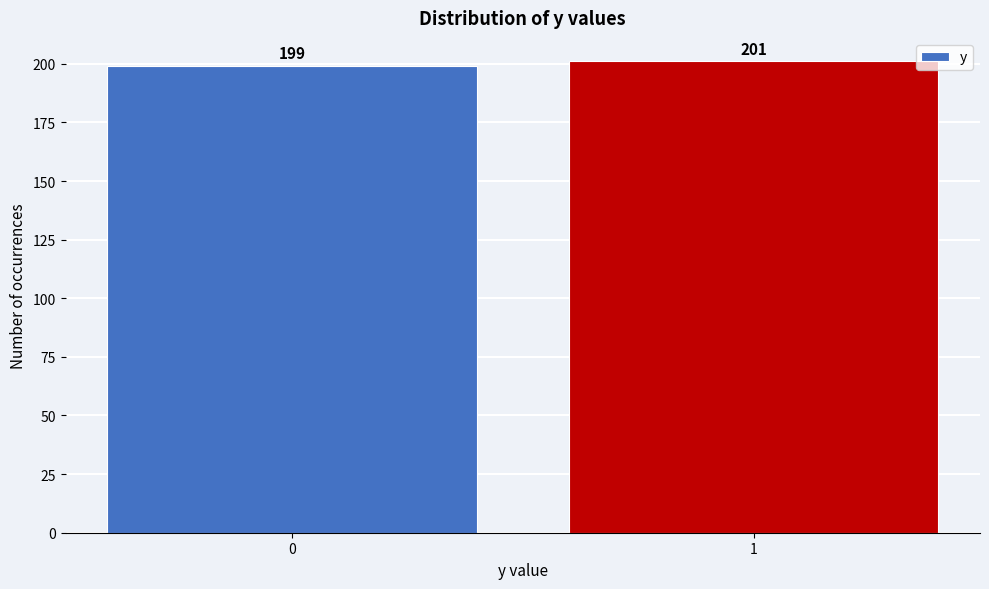

Reading left to right, extract all data points from this chart.

0=199	1=201